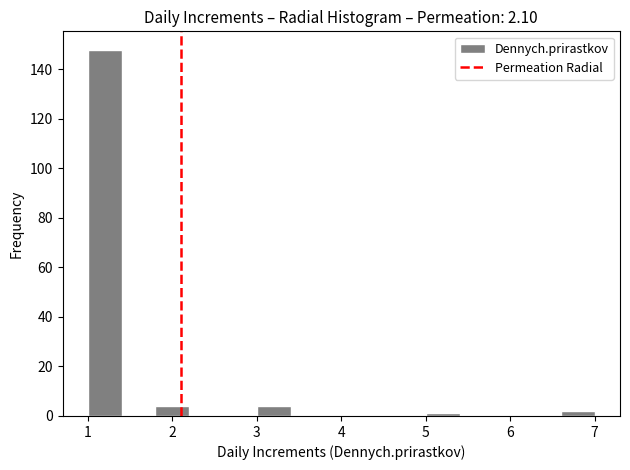

Reading left to right, transcribe this chart: for each bar, give the range it covers on the x-axis and its height. The values are not printed on the chart, so give them approximately, as read against the axis.

1.0 to 1.4: 148
1.4 to 1.8: 0
1.8 to 2.2: 4
2.2 to 2.6: 0
2.6 to 3.0: 0
3.0 to 3.4: 4
3.4 to 3.8: 0
3.8 to 4.2: 0
4.2 to 4.6: 0
4.6 to 5.0: 0
5.0 to 5.4: under 2
5.4 to 5.8: 0
5.8 to 6.2: 0
6.2 to 6.6: 0
6.6 to 7.0: 2